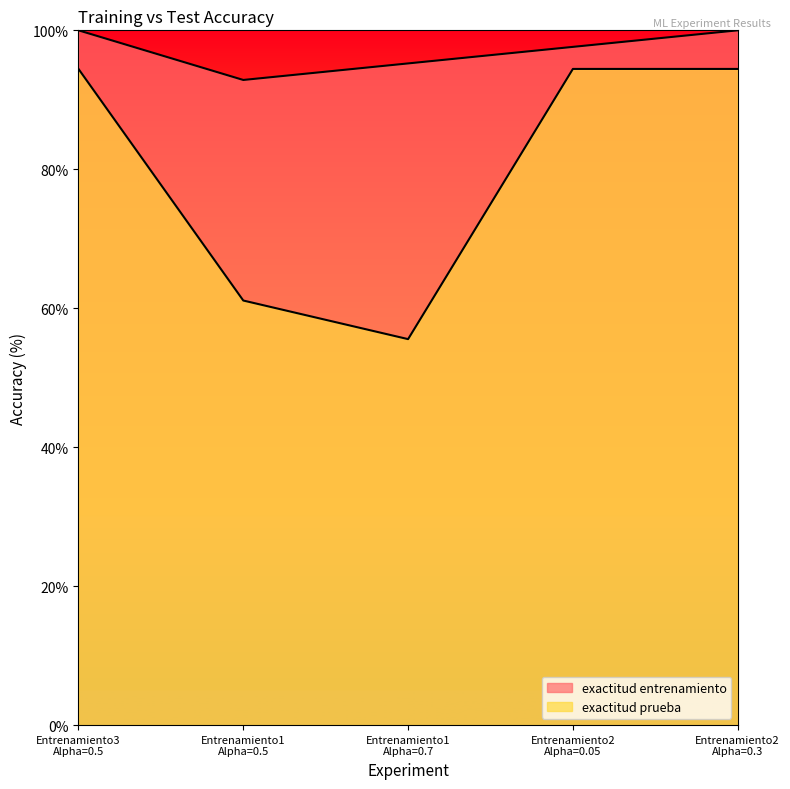

The exactitud prueba series shows 94.4 at Entrenamiento3
Alpha=0.5. True or false?

True